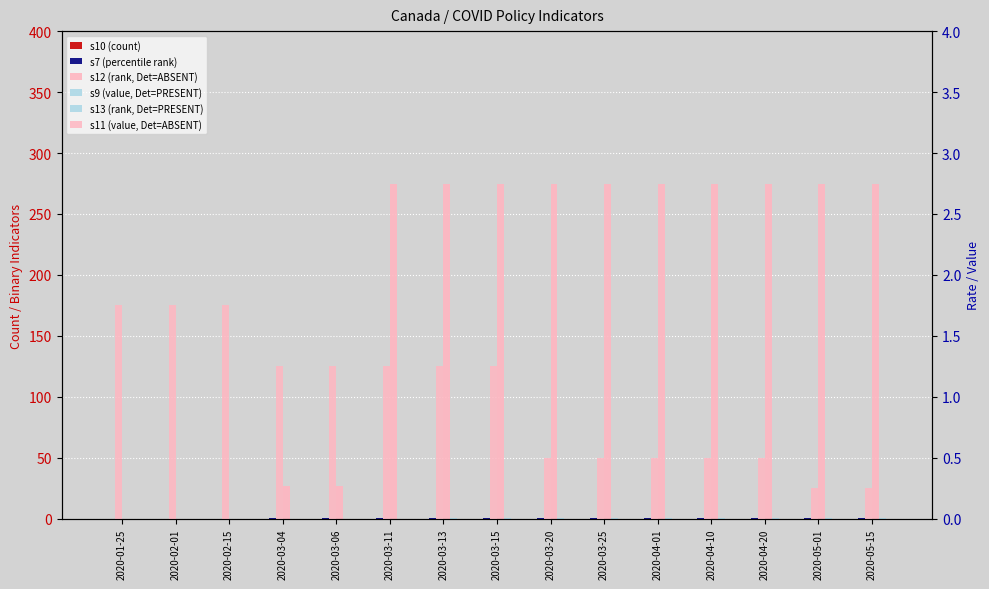

Reading left to right, extract all data points from this chart.

s10 (count): 0.0	0.0	0.0	0.0	0.0	0.0	0.0	0.0	0.0	0.0	0.0	0.0	0.0	0.0	0.0
s7 (percentile rank): 0.0	0.0	0.0	1.0	1.0	1.0	1.0	1.0	1.0	1.0	1.0	1.0	1.0	1.0	1.0
s12 (rank, Det=ABSENT): 0.0	0.0	0.0	27.0	27.0	275.0	275.0	275.0	275.0	275.0	275.0	275.0	275.0	275.0	275.0
s9 (value, Det=PRESENT): 0.0	0.0	0.0	0.0	0.0	0.0	1.0	1.0	1.0	1.0	1.0	1.0	1.0	1.0	1.0
s13 (rank, Det=PRESENT): 0.0	0.0	0.0	0.0	0.0	0.0	0.0	0.0	0.0	0.0	0.0	0.0	0.0	0.0	0.0
s11 (value, Det=ABSENT): 1.8	1.8	1.8	1.2	1.2	1.2	1.2	1.2	0.5	0.5	0.5	0.5	0.5	0.2	0.2